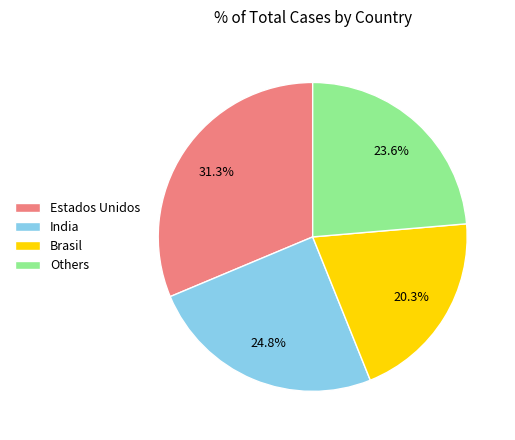

What is the largest slice in the pie chart?

Estados Unidos